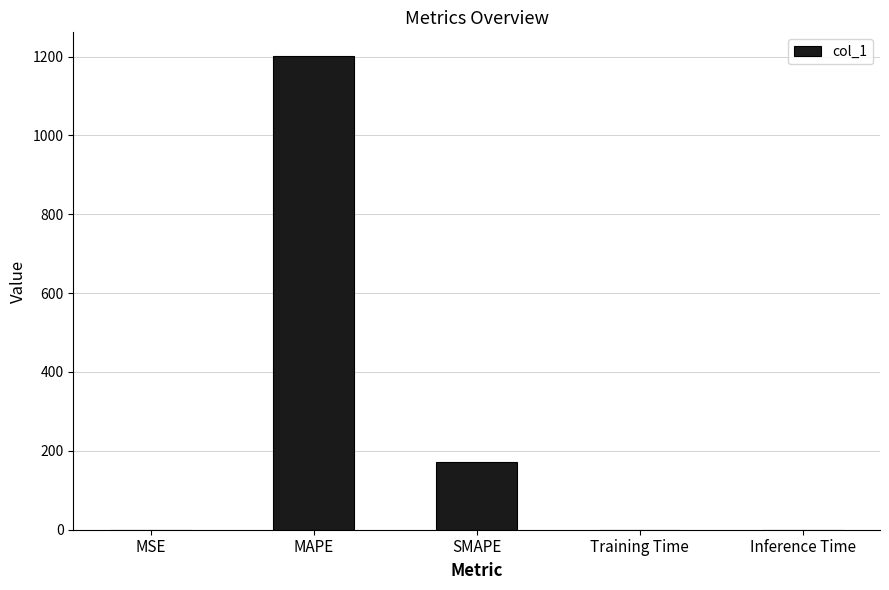

Which category has the highest value across all series?

MAPE